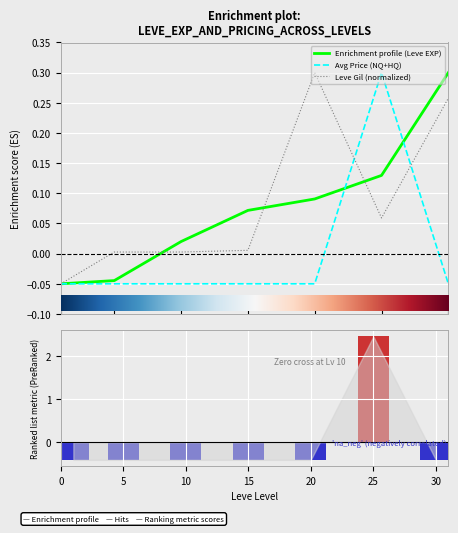

List the labels in order of Ranking metric scores value, smallest first.

10, 30, 5, 0, 20, 15, 25